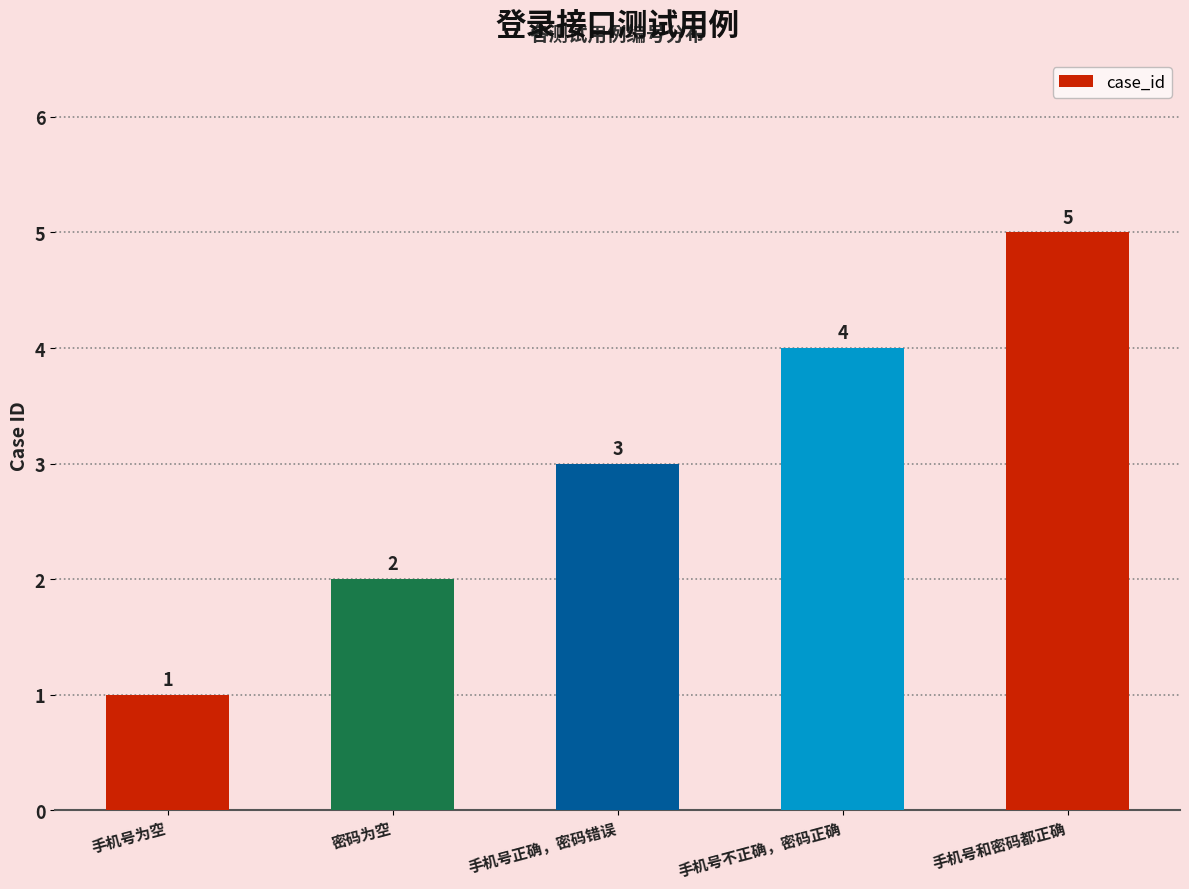

What value does the data have at 手机号为空?

1